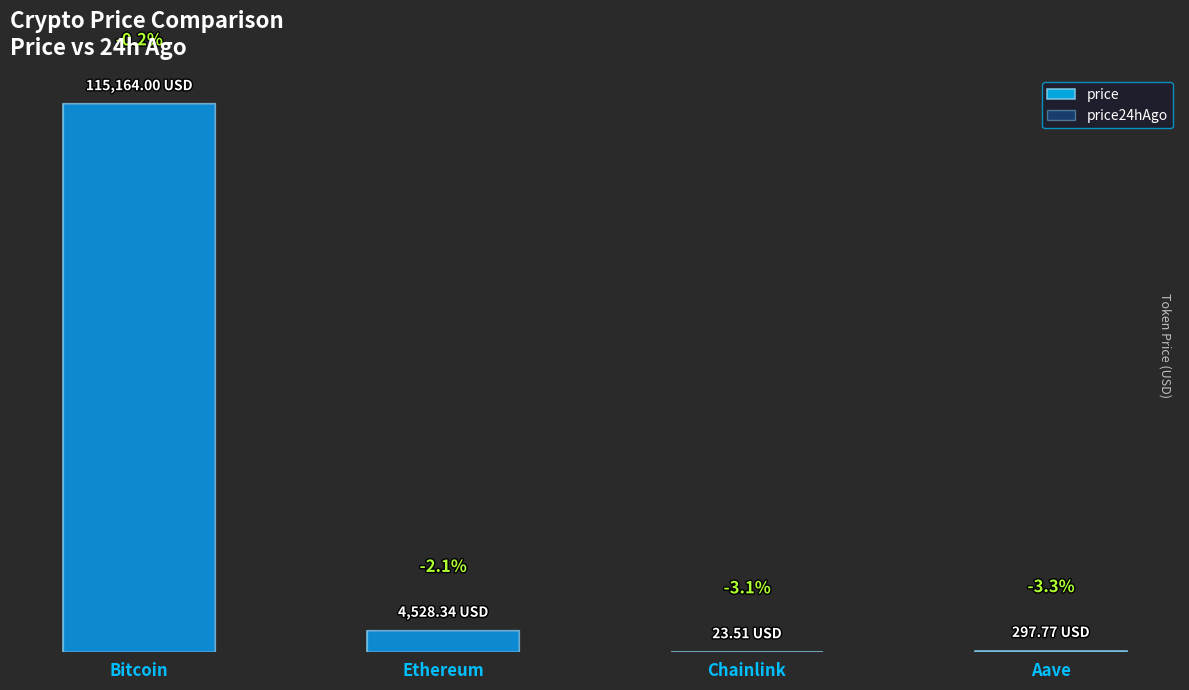

Is it true that price equals 131.1 at Aave?

False